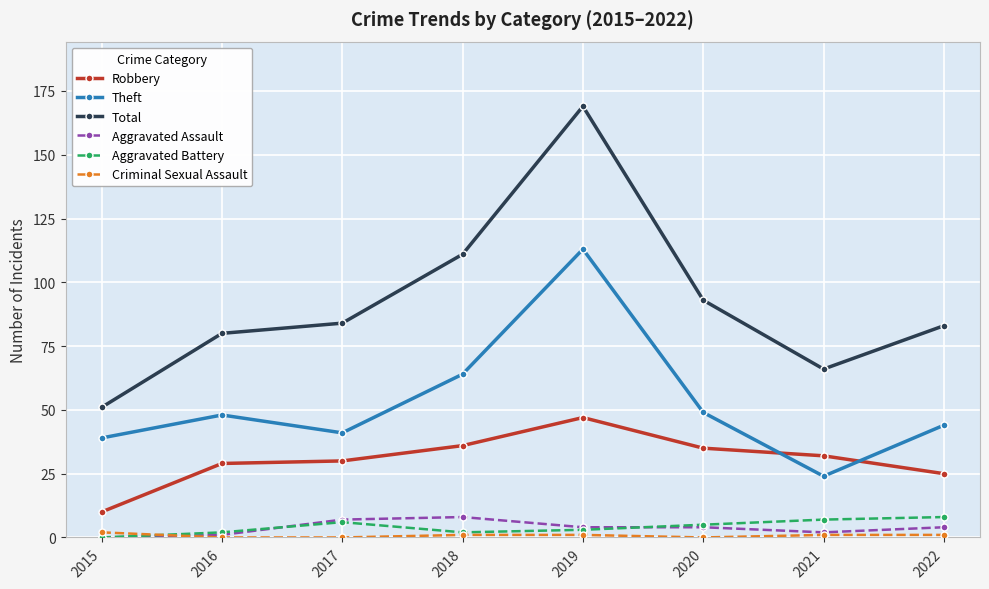

How many data points in Aggravated Battery are less than 5?

4